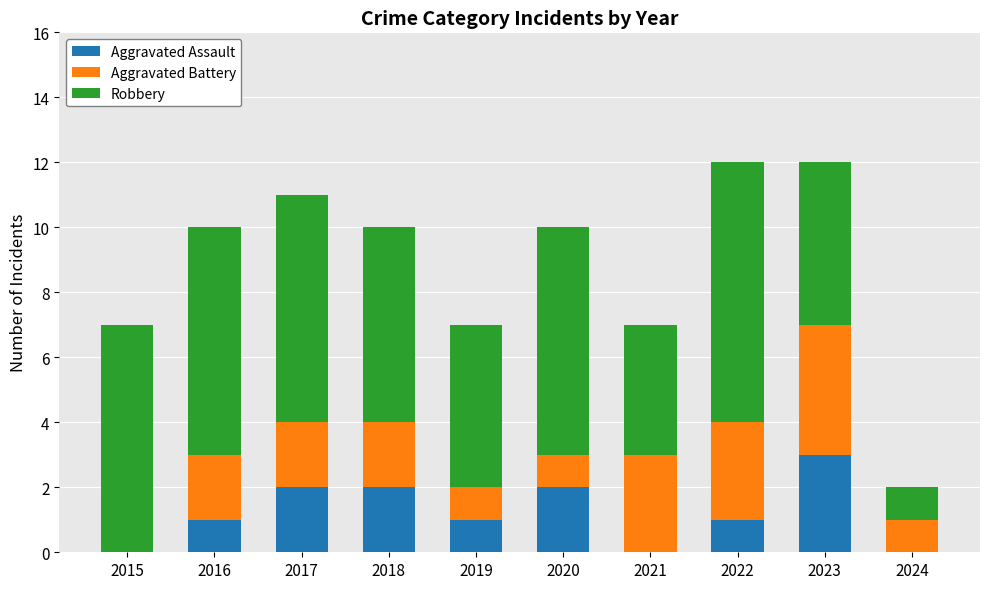

What is the total value across all series at 2015?

7